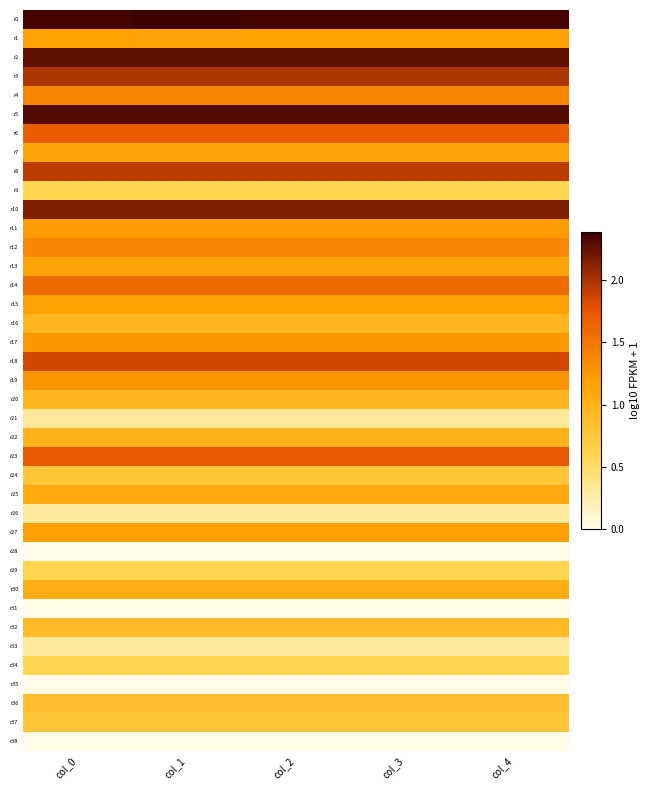

Reading left to right, what are all the values shown in this chart?

r0: col_0=2.4	col_1=2.4	col_2=2.4	col_3=2.4	col_4=2.4
r1: col_0=1.2	col_1=1.1	col_2=1.2	col_3=1.2	col_4=1.2
r2: col_0=2.3	col_1=2.3	col_2=2.3	col_3=2.3	col_4=2.3
r3: col_0=2.0	col_1=2.0	col_2=2.0	col_3=2.0	col_4=2.0
r4: col_0=1.4	col_1=1.4	col_2=1.4	col_3=1.4	col_4=1.4
r5: col_0=2.3	col_1=2.3	col_2=2.3	col_3=2.3	col_4=2.3
r6: col_0=1.7	col_1=1.7	col_2=1.7	col_3=1.7	col_4=1.7
r7: col_0=1.1	col_1=1.1	col_2=1.1	col_3=1.1	col_4=1.1
r8: col_0=1.9	col_1=1.9	col_2=1.9	col_3=1.9	col_4=1.9
r9: col_0=0.6	col_1=0.6	col_2=0.6	col_3=0.6	col_4=0.6
r10: col_0=2.1	col_1=2.1	col_2=2.1	col_3=2.1	col_4=2.1
r11: col_0=1.2	col_1=1.2	col_2=1.2	col_3=1.2	col_4=1.2
r12: col_0=1.4	col_1=1.4	col_2=1.4	col_3=1.4	col_4=1.4
r13: col_0=1.1	col_1=1.1	col_2=1.1	col_3=1.1	col_4=1.1
r14: col_0=1.6	col_1=1.6	col_2=1.6	col_3=1.6	col_4=1.6
r15: col_0=1.2	col_1=1.2	col_2=1.2	col_3=1.2	col_4=1.2
r16: col_0=1.0	col_1=1.0	col_2=1.0	col_3=1.0	col_4=1.0
r17: col_0=1.3	col_1=1.3	col_2=1.3	col_3=1.3	col_4=1.3
r18: col_0=1.9	col_1=1.9	col_2=1.9	col_3=1.9	col_4=1.9
r19: col_0=1.3	col_1=1.3	col_2=1.3	col_3=1.3	col_4=1.3
r20: col_0=1.0	col_1=1.0	col_2=1.0	col_3=1.0	col_4=1.0
r21: col_0=0.3	col_1=0.3	col_2=0.3	col_3=0.3	col_4=0.3
r22: col_0=1.0	col_1=1.0	col_2=1.0	col_3=1.0	col_4=1.0
r23: col_0=1.7	col_1=1.7	col_2=1.7	col_3=1.7	col_4=1.7
r24: col_0=0.8	col_1=0.8	col_2=0.8	col_3=0.8	col_4=0.8
r25: col_0=1.1	col_1=1.1	col_2=1.1	col_3=1.1	col_4=1.1
r26: col_0=0.3	col_1=0.3	col_2=0.3	col_3=0.3	col_4=0.3
r27: col_0=1.2	col_1=1.2	col_2=1.2	col_3=1.2	col_4=1.2
r28: col_0=0.0	col_1=0.0	col_2=0.0	col_3=0.0	col_4=0.0
r29: col_0=0.6	col_1=0.6	col_2=0.6	col_3=0.6	col_4=0.6
r30: col_0=1.0	col_1=1.0	col_2=1.0	col_3=1.0	col_4=1.0
r31: col_0=0.0	col_1=0.0	col_2=0.0	col_3=0.0	col_4=0.0
r32: col_0=0.9	col_1=0.9	col_2=0.9	col_3=0.9	col_4=0.9
r33: col_0=0.3	col_1=0.3	col_2=0.3	col_3=0.3	col_4=0.3
r34: col_0=0.6	col_1=0.6	col_2=0.6	col_3=0.6	col_4=0.6
r35: col_0=0.0	col_1=0.0	col_2=0.0	col_3=0.0	col_4=0.0
r36: col_0=0.8	col_1=0.8	col_2=0.8	col_3=0.8	col_4=0.8
r37: col_0=0.8	col_1=0.8	col_2=0.8	col_3=0.8	col_4=0.8
r38: col_0=0.0	col_1=0.0	col_2=0.0	col_3=0.0	col_4=0.0